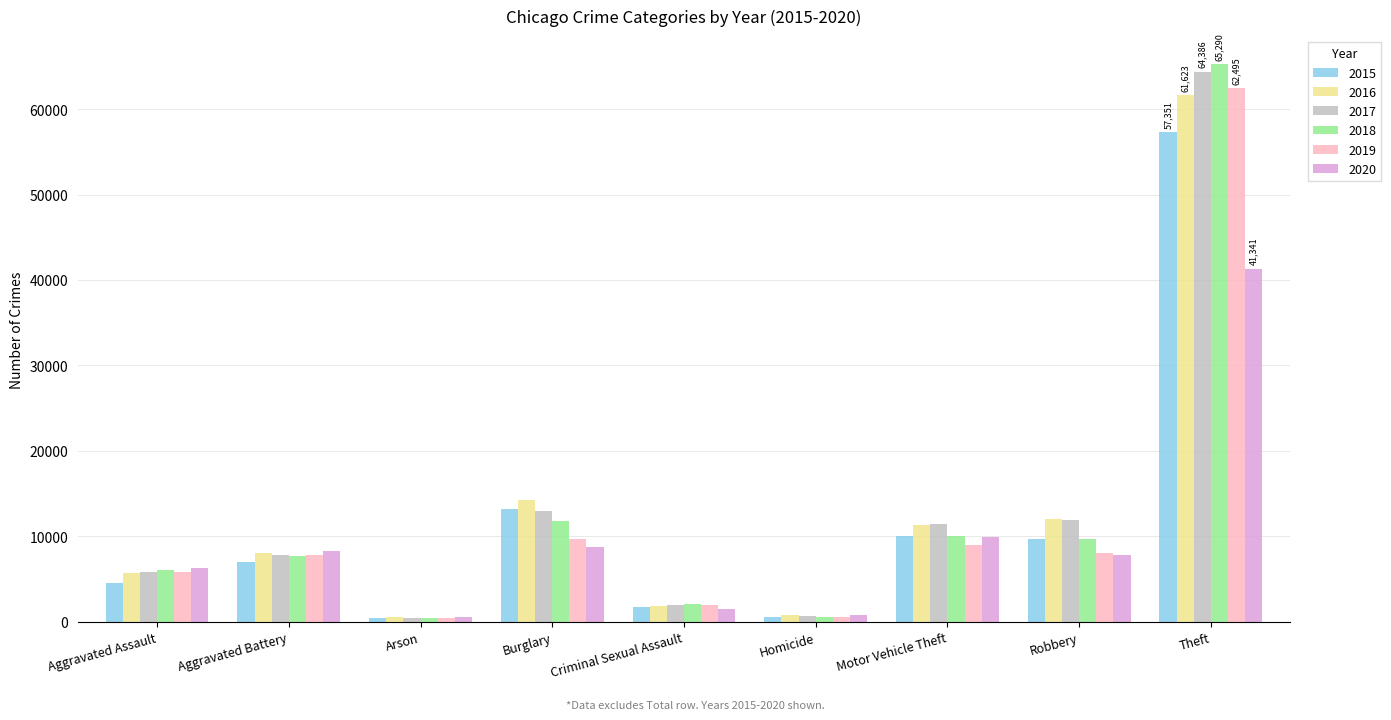

The value of 2020 at Homicide is 787. True or false?

True